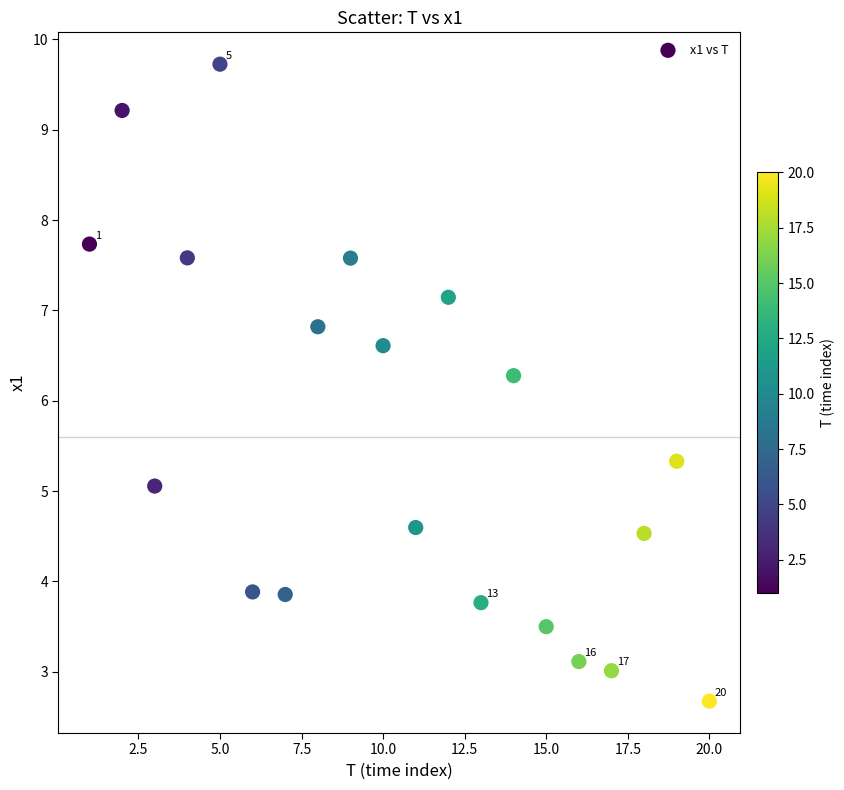

What Y value in the scatter plot is closest to 6?

6.3